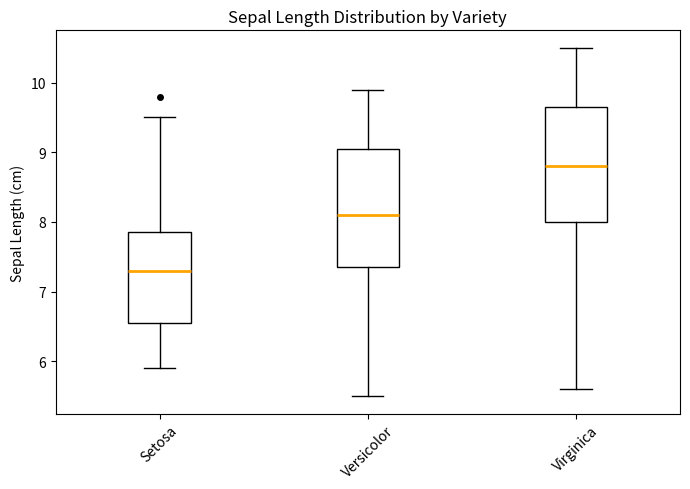

Reading left to right, read every box against the y-axis: the position of its median line, the range the box covers, and the ends of its whiskers. The values are not printed on the chart, so give them approximately, as read against the axis.

Setosa: median 7.3, box 6.6 to 7.9, whiskers 5.9 to 9.5
Versicolor: median 8.1, box 7.4 to 9.1, whiskers 5.5 to 9.9
Virginica: median 8.8, box 8.0 to 9.7, whiskers 5.6 to 10.5